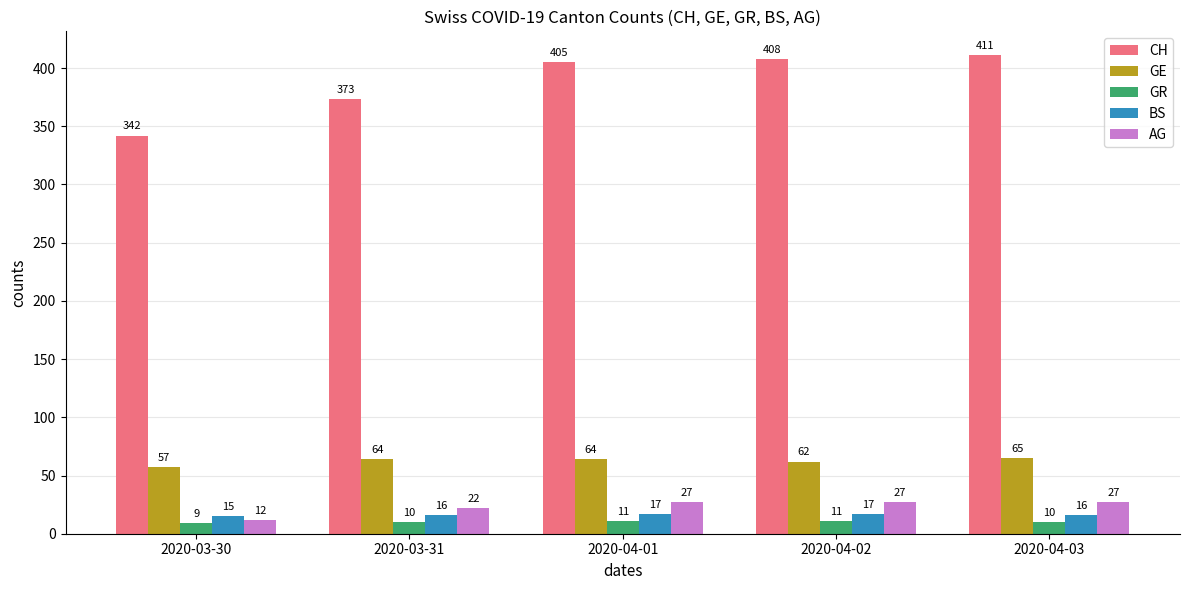

Which series has the largest range (max minus min)?

CH